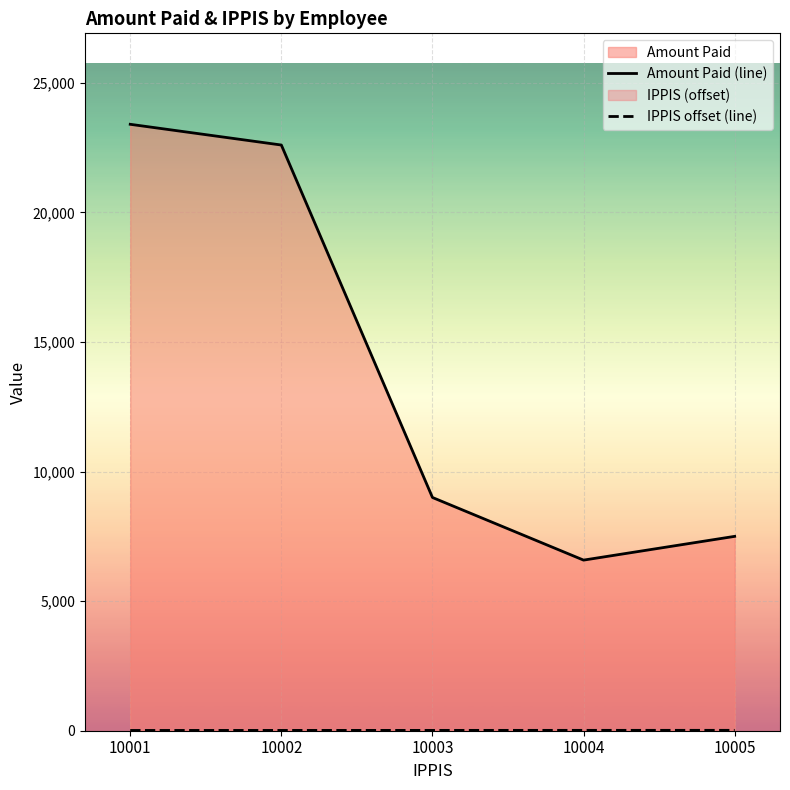

Between 10001 and 10004, which is larger?

10001